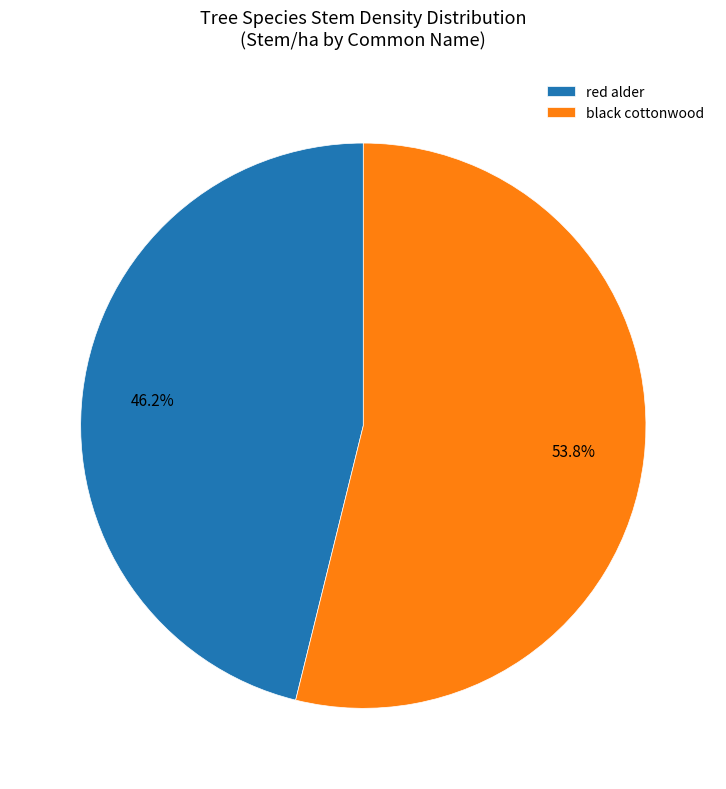

How many segments does this pie chart have?

2